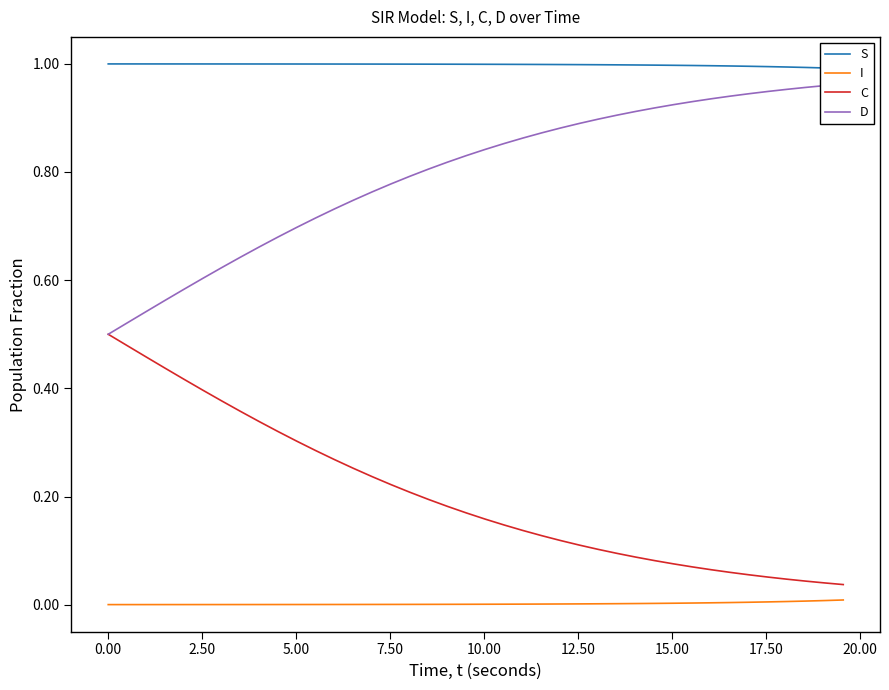

List the series in order of their overall mean, highest first.

S, D, C, I